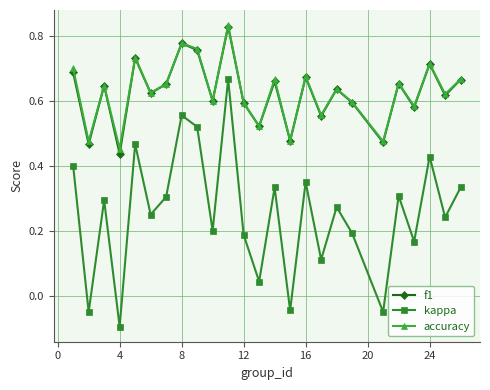

True or false: kappa and accuracy intersect in this chart.

False